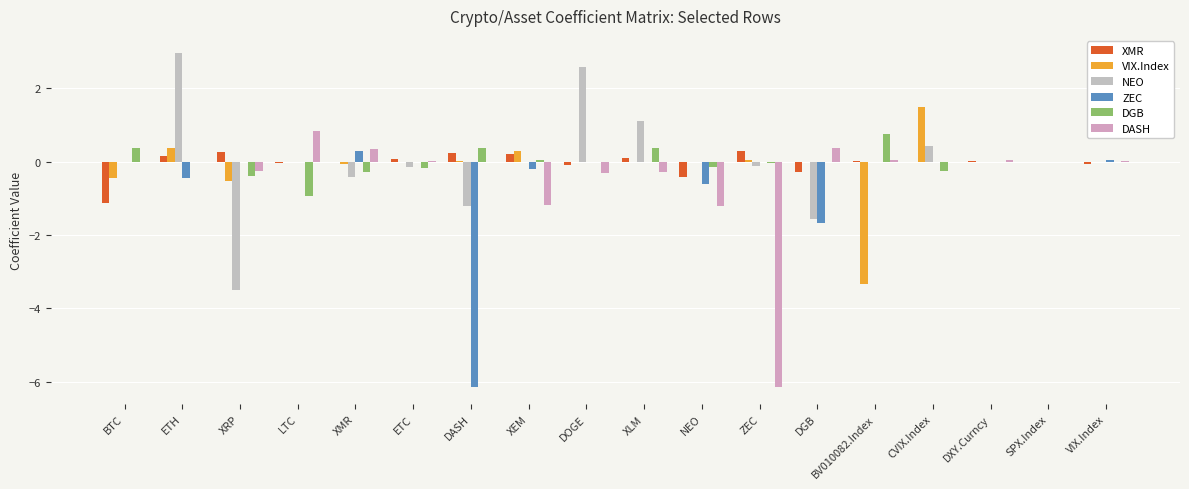

What is the sum of all DGB values?

-0.3